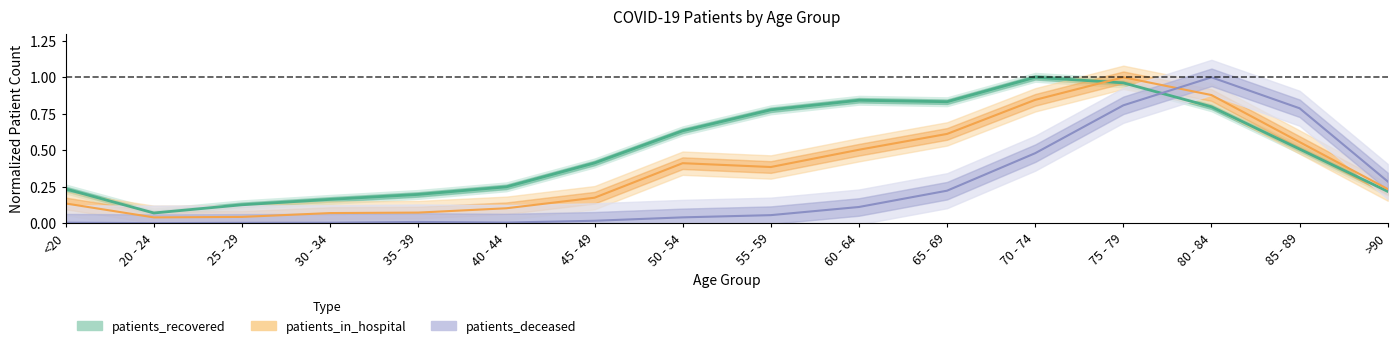

Which category has the highest value in the patients_in_hospital series?

75 - 79